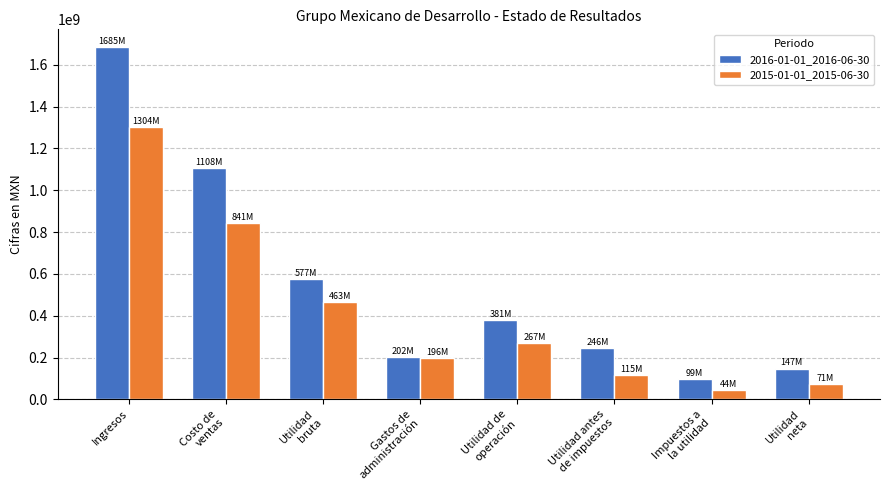

What is the difference between the maximum and second lowest values in the 2015-01-01_2015-06-30 series?

1233291000